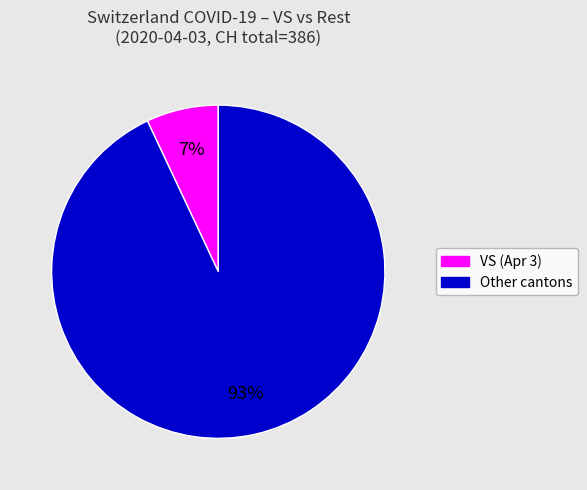

What is the majority slice?

Other cantons